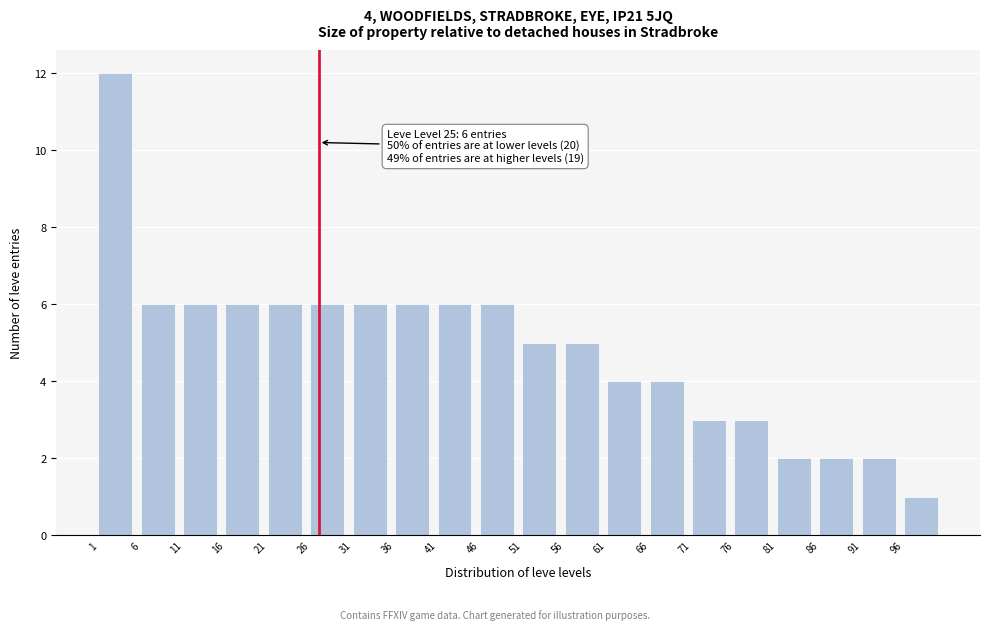

Over which range of the x-axis is the bar tallest?

1 to 6